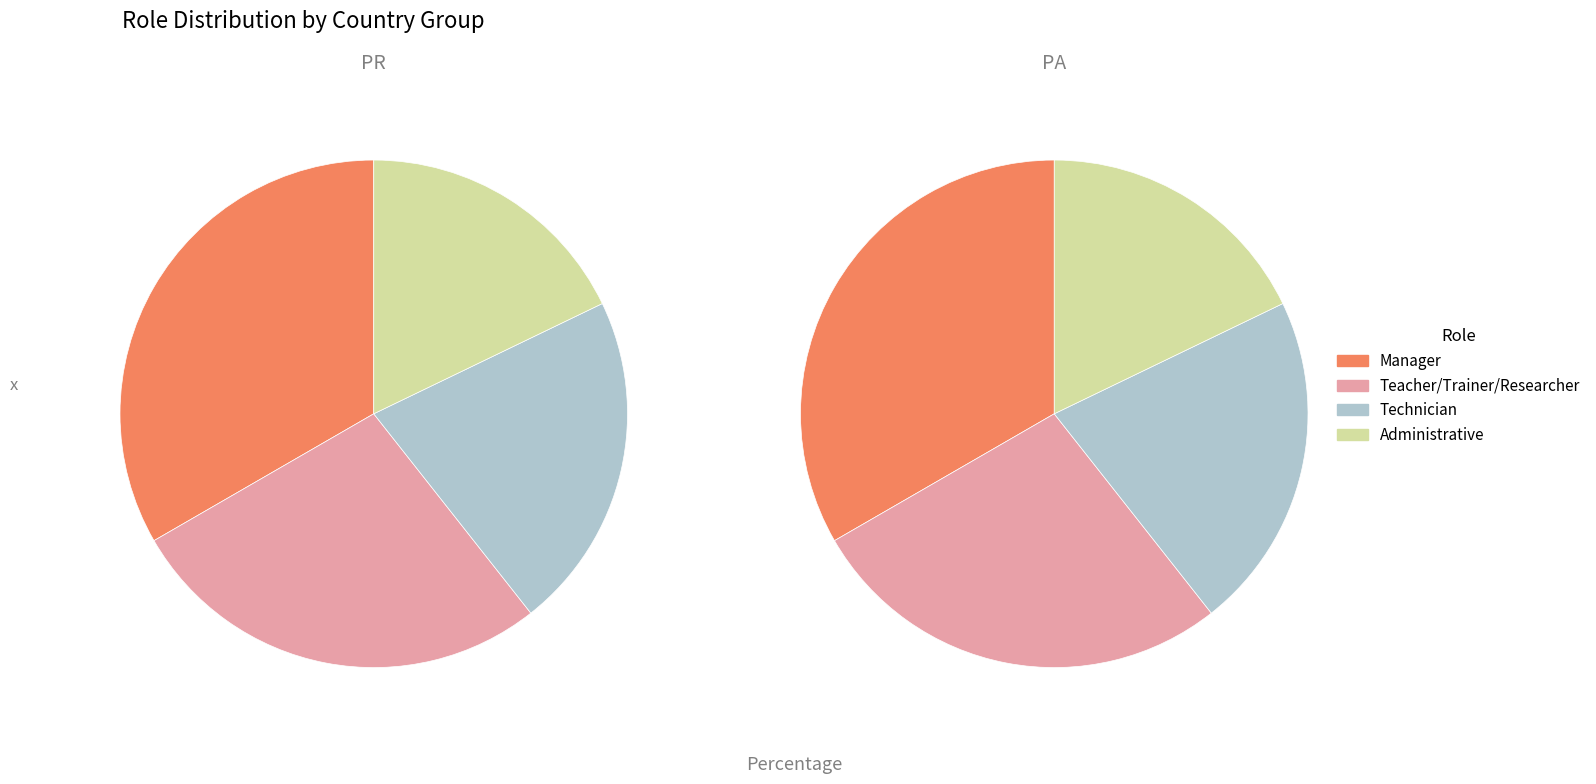

To the nearest percent, what percentage of the pie is Technician?

22%